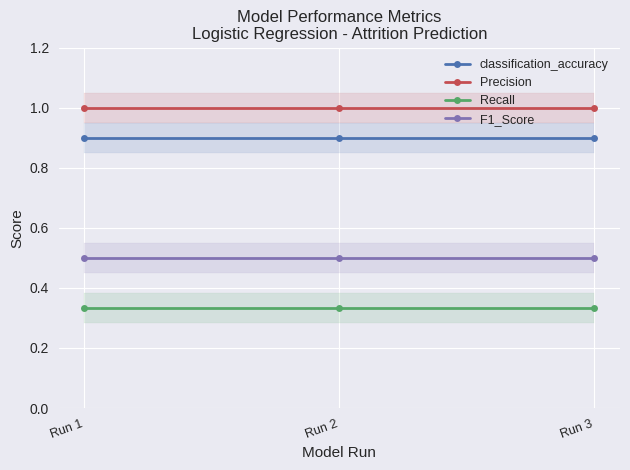

At which category does the chart reach its minimum across all series?

Run 1